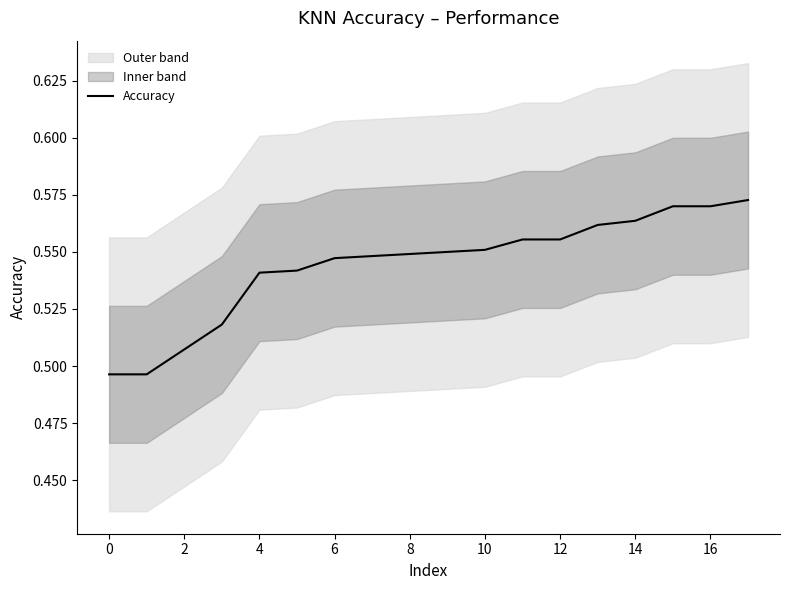

Between 11 and 16, which is larger?

16